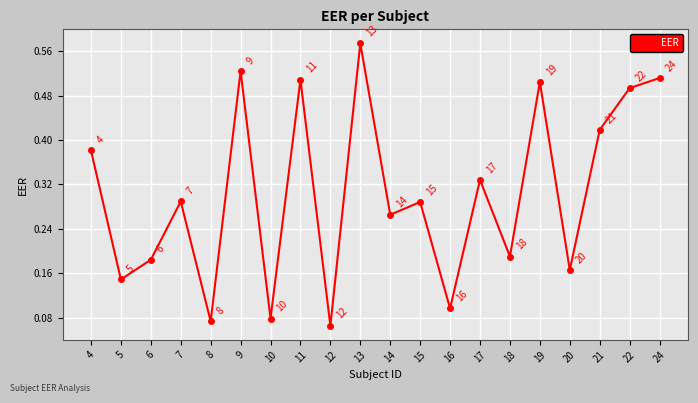

Count the values in the range 0 to 1.

20